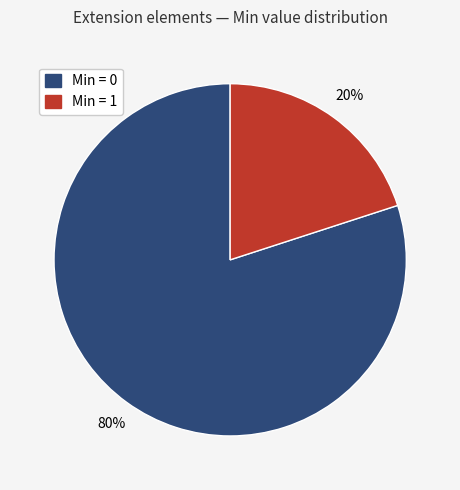

Is there a majority slice in this chart?

Yes